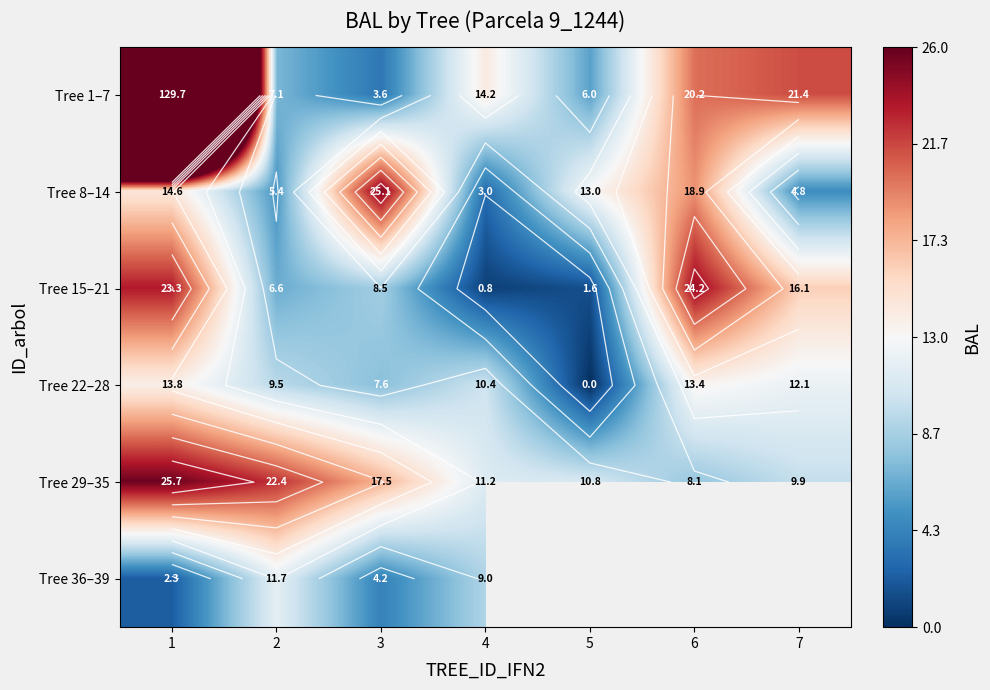

The value of Tree 29–35 at 5 is 10.8. True or false?

True